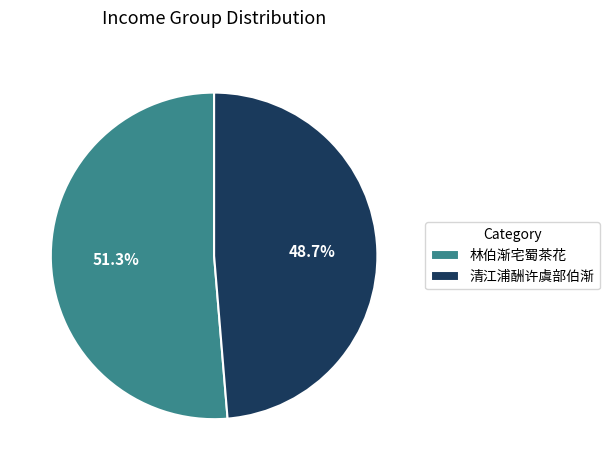

The 林伯渐宅蜀茶花 slice represents 58% of the pie. True or false?

False